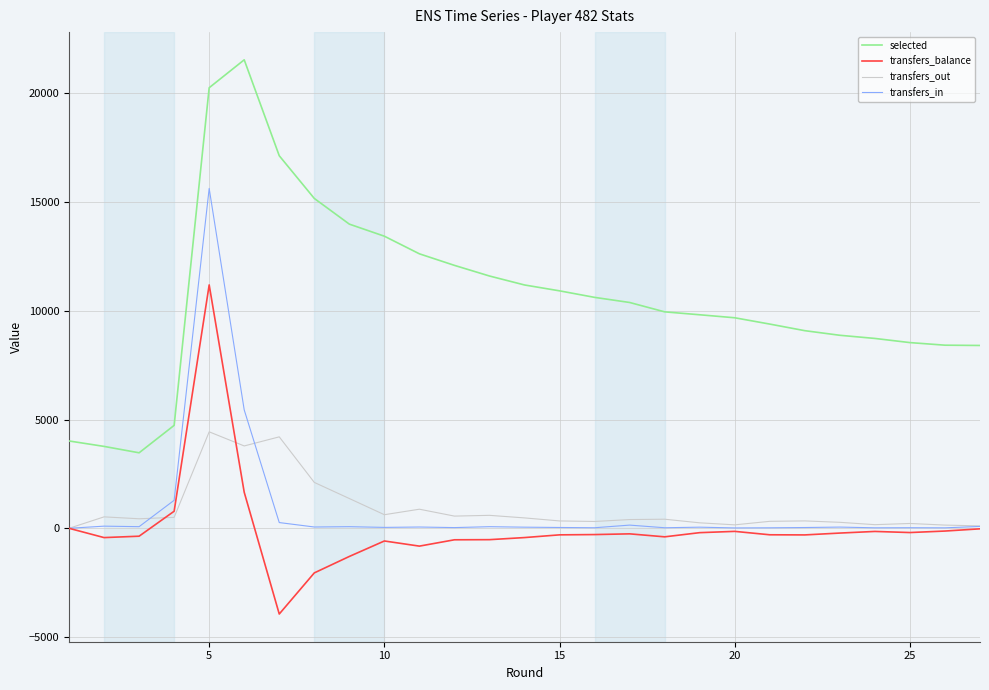

List the series in order of their peak value, lowest first.

transfers_out, transfers_balance, transfers_in, selected